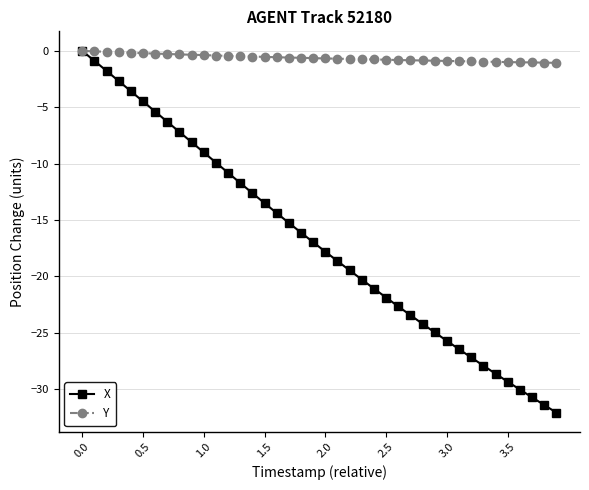

What is the difference between the second highest and second lowest values in the X series?

30.5